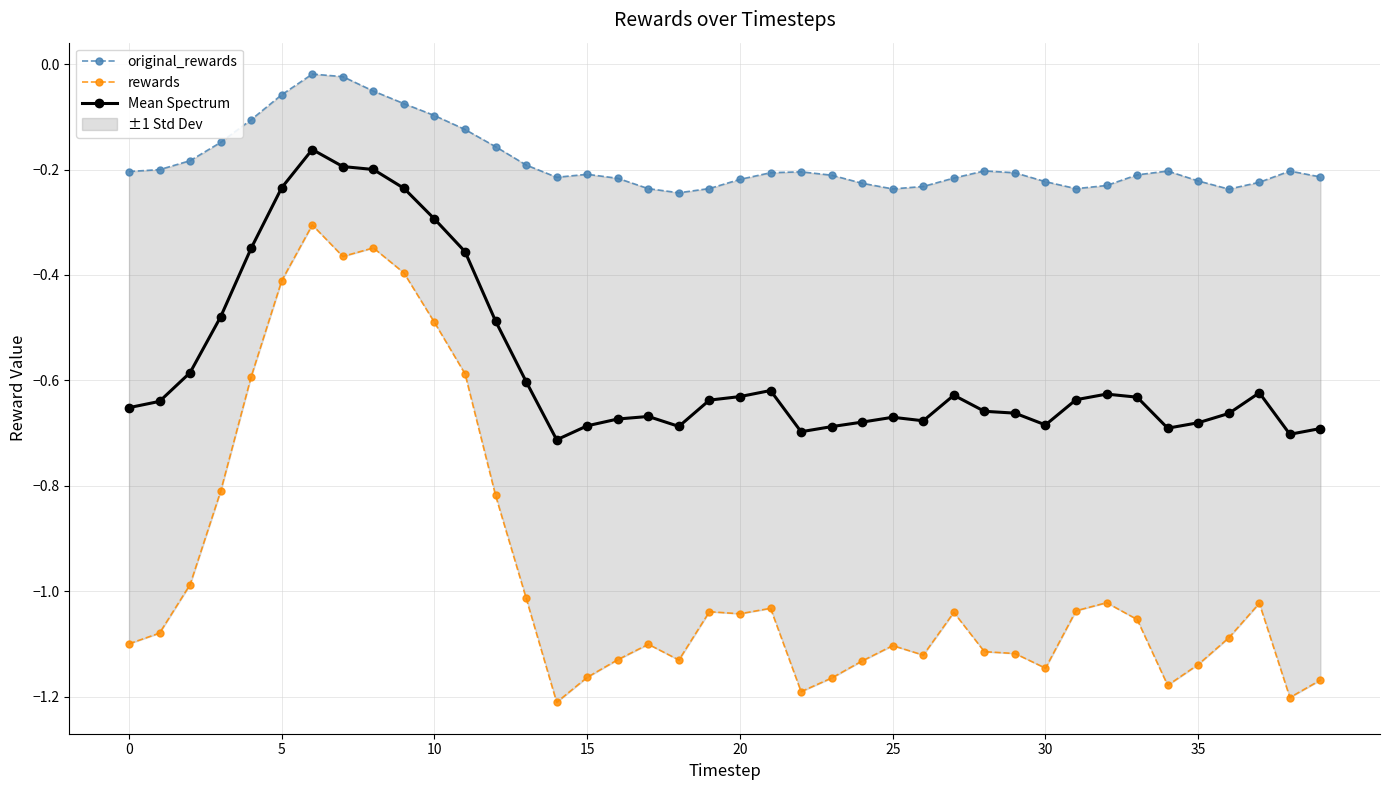

True or false: rewards and Mean Spectrum intersect in this chart.

False